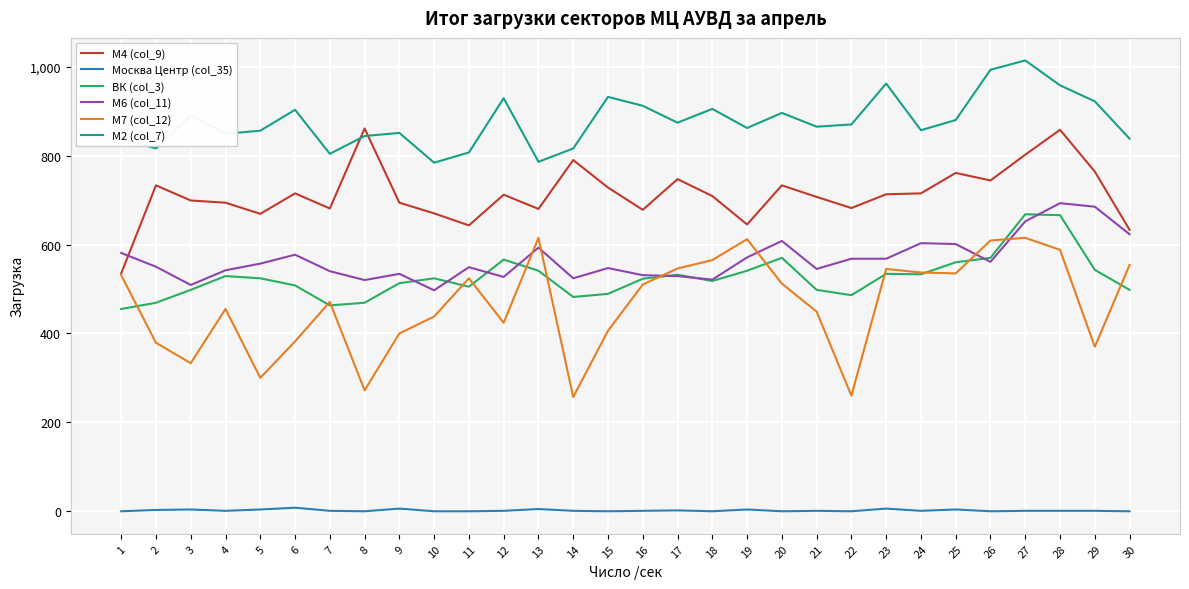

The value of М6 (col_11) at 23 is 568. True or false?

True